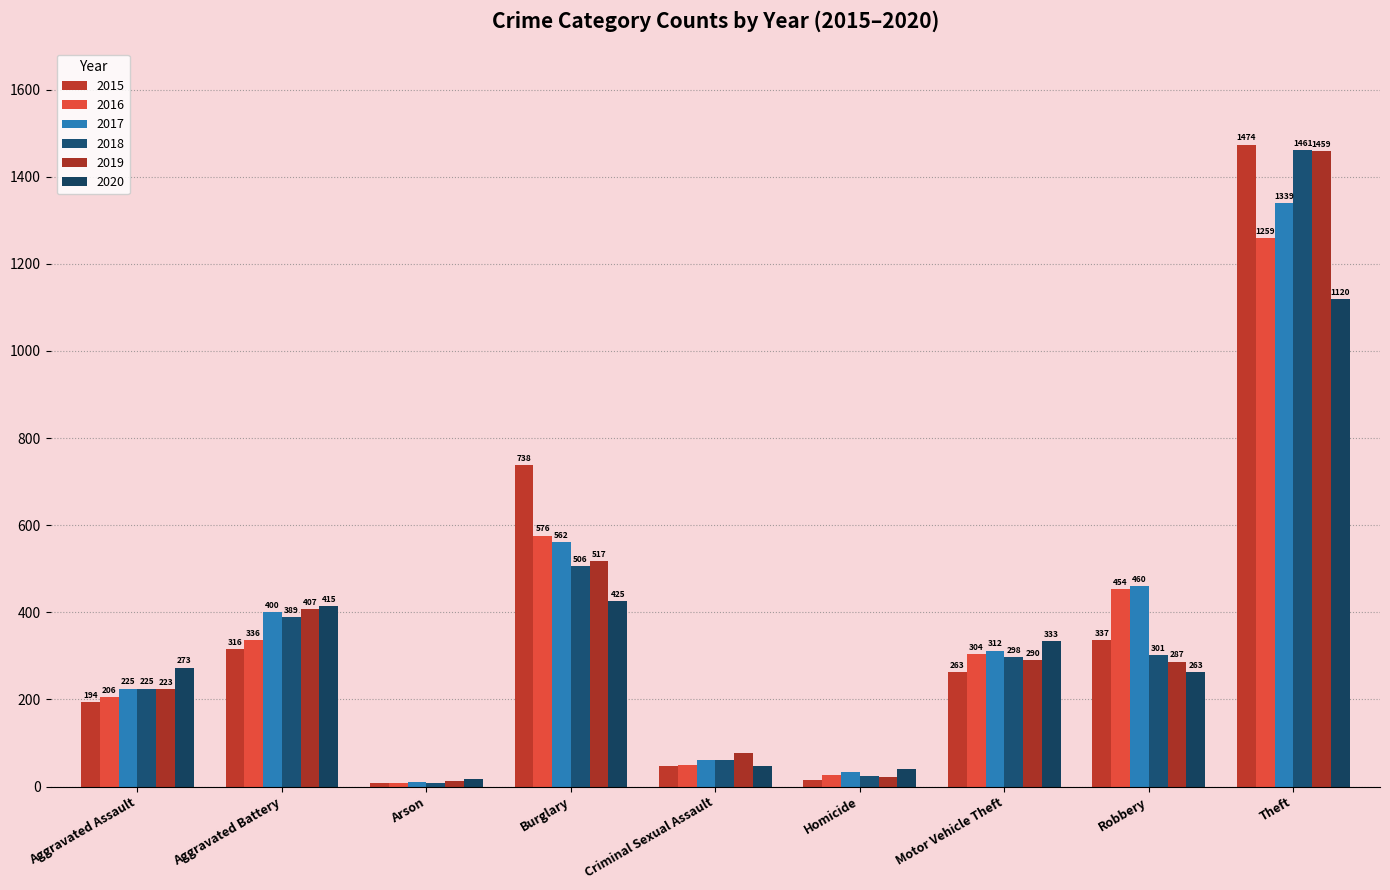

What is the difference between the second highest and minimum values in the 2020 series?

408